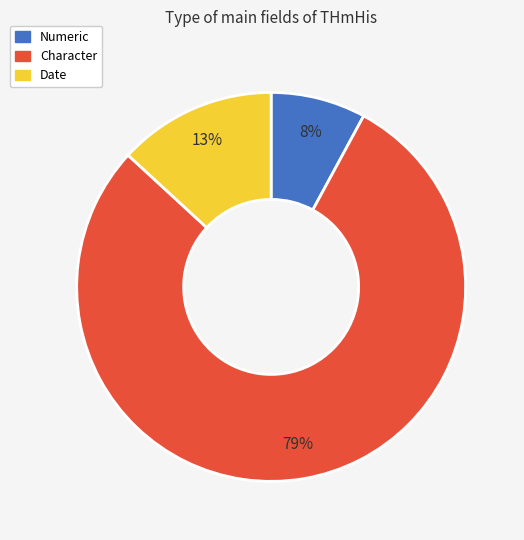

The Date slice represents 13% of the pie. True or false?

True